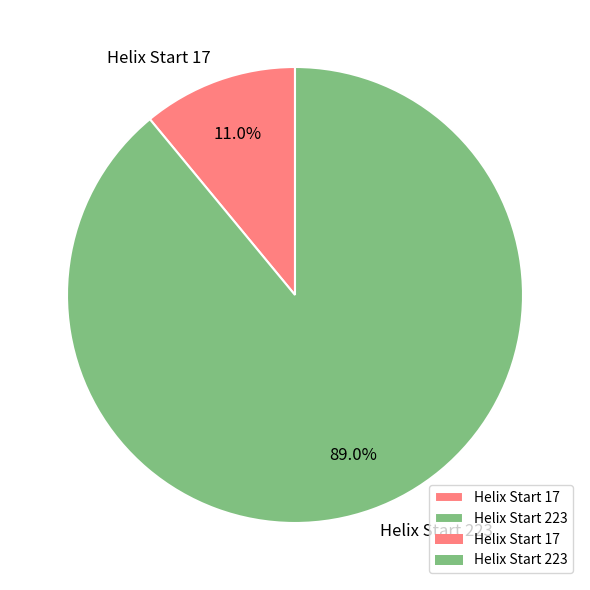

What is the largest slice in the pie chart?

Helix Start 223